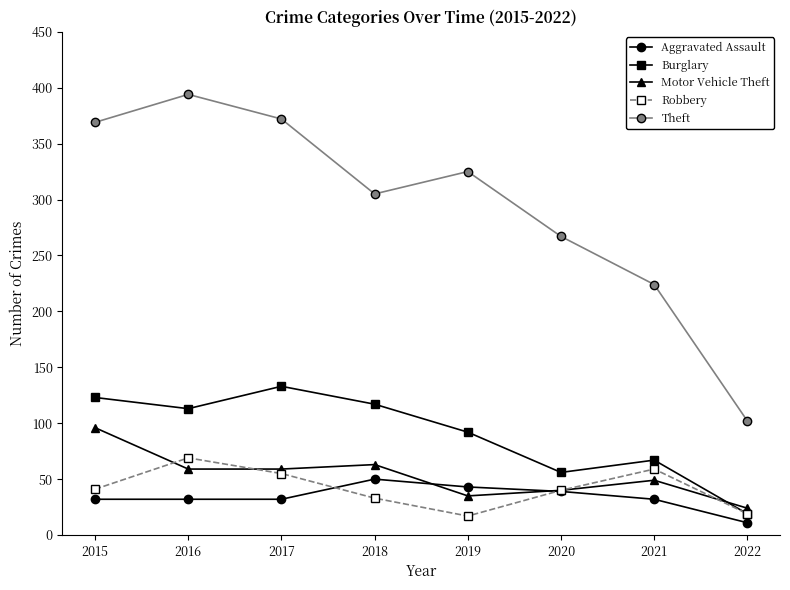

What is the spread (max minus min) of values at 2022?

91